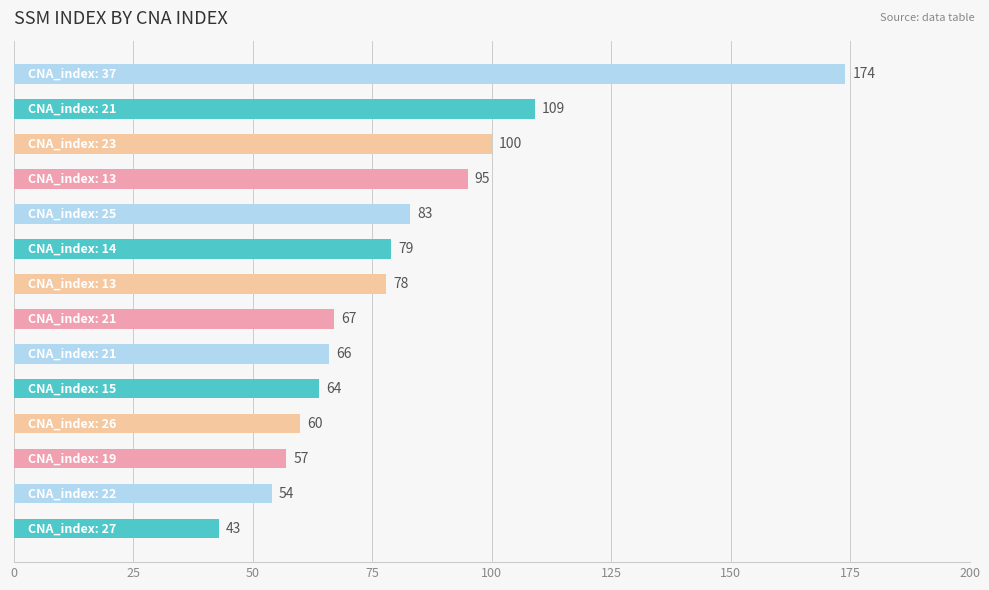

What is the difference between the maximum and minimum values?

131